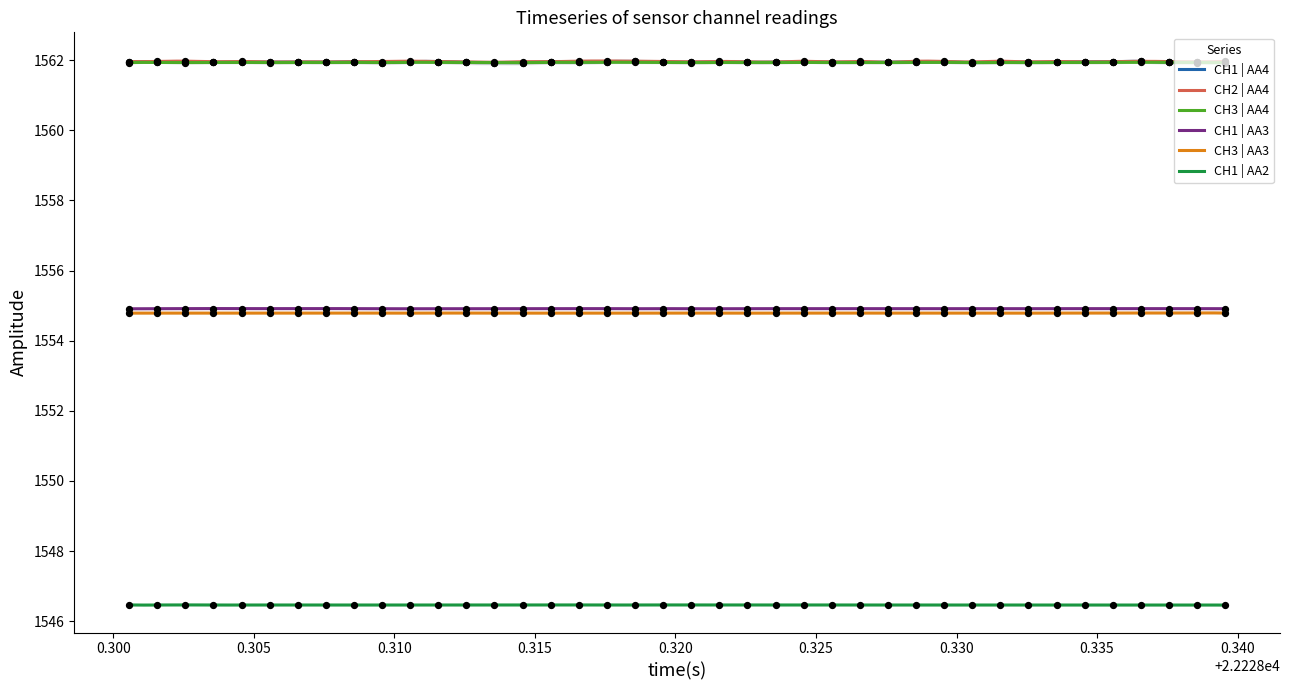

Which series reaches the minimum Y coordinate?

CH1 | AA2